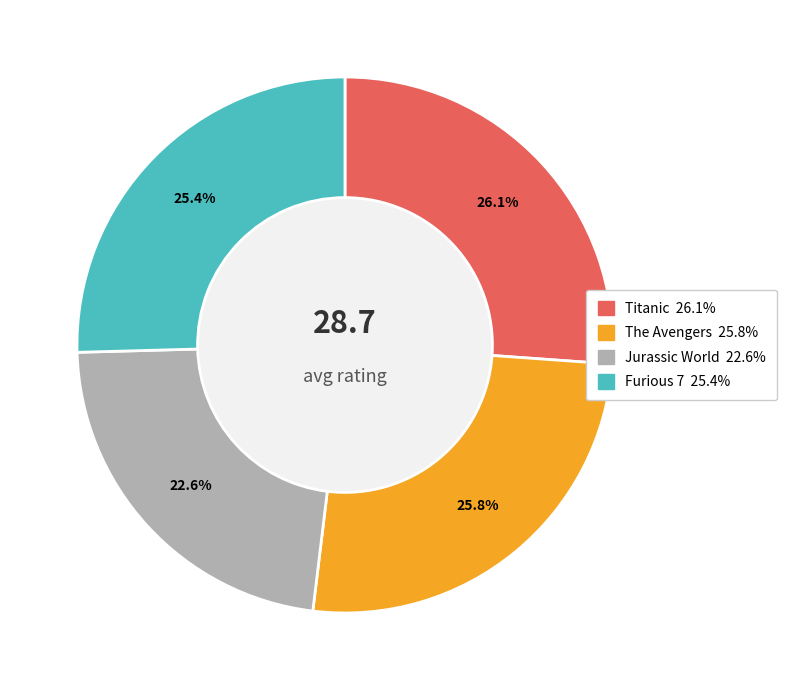

To the nearest percent, what percentage of the pie is Furious 7?

25%